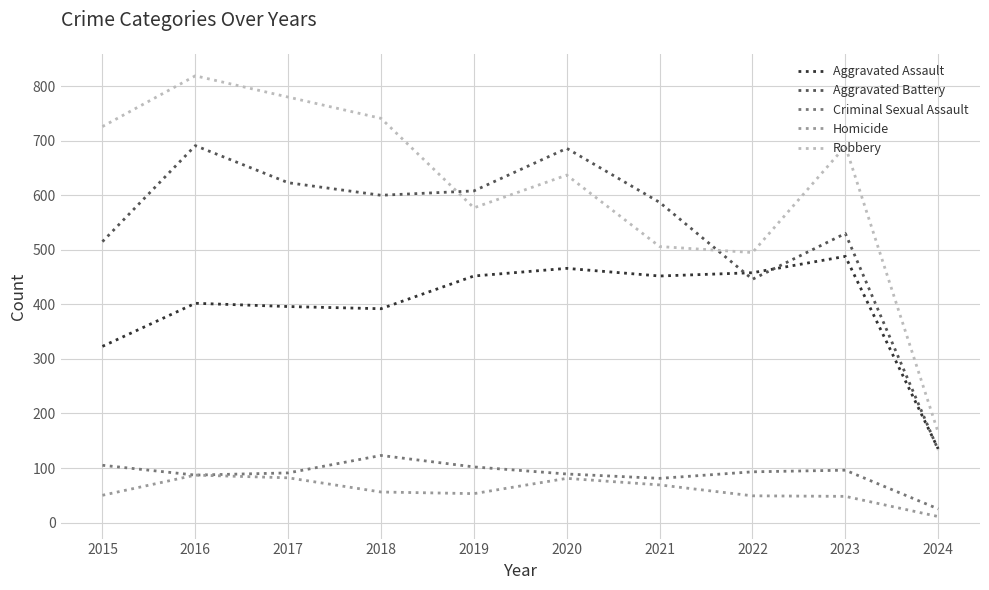

What is the spread (max minus min) of values at 2019?

555